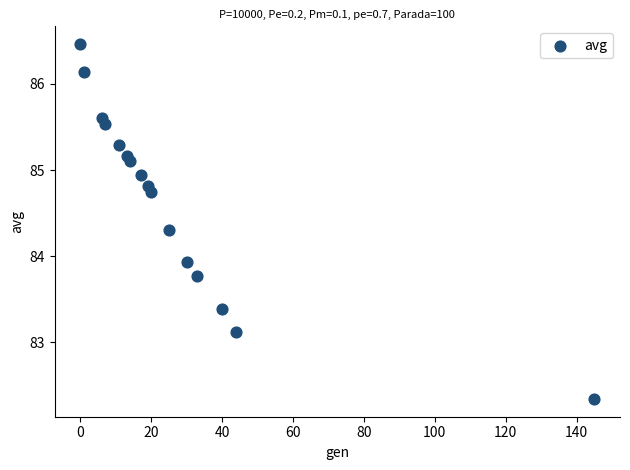

What is the range of Y values (max minus min)?

4.1